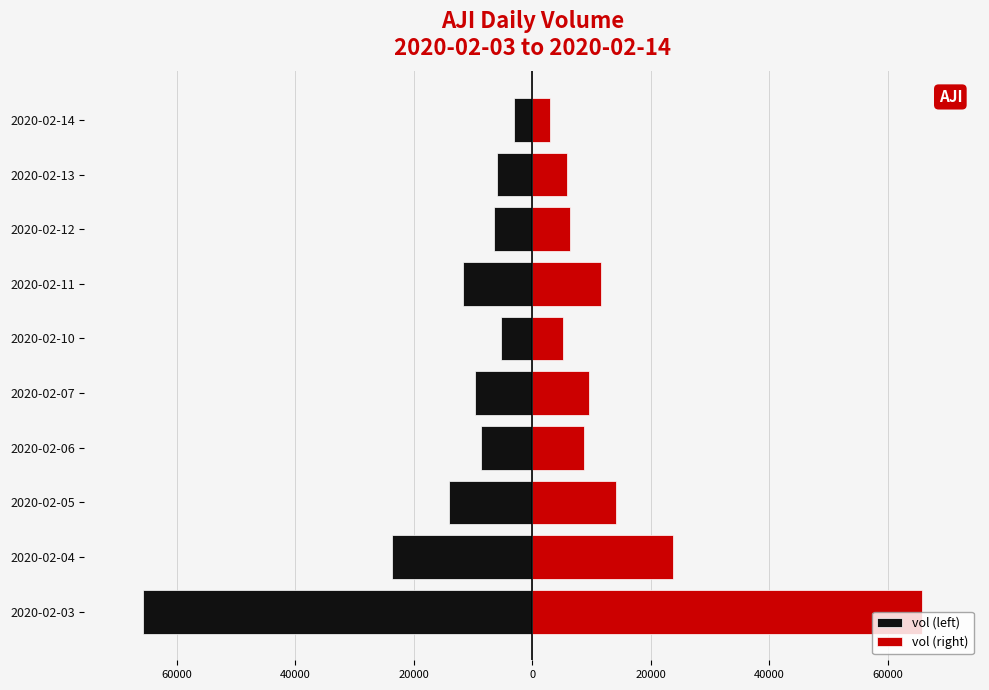

How many distinct data groups are displayed?

2